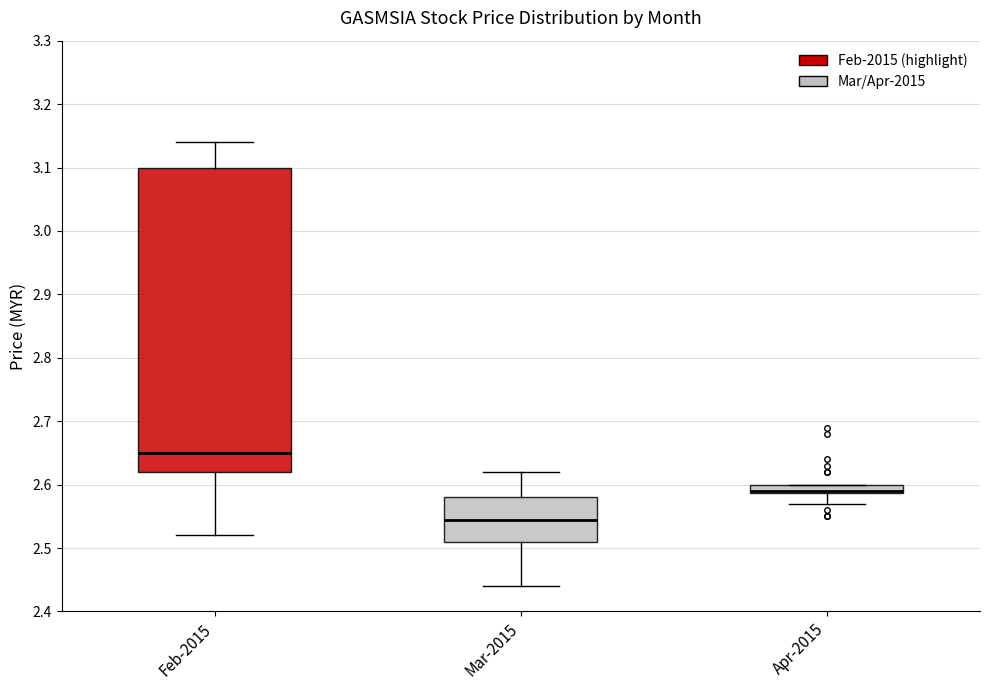

Comparing the boxes themselves (not the whiskers), which one is the tallest?

Feb-2015